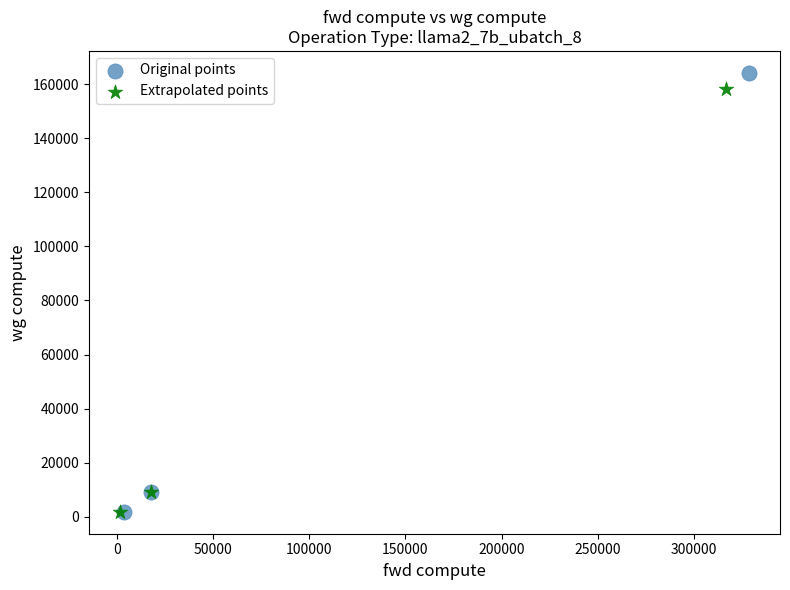

Which series has the largest Y range (max minus min)?

Original points